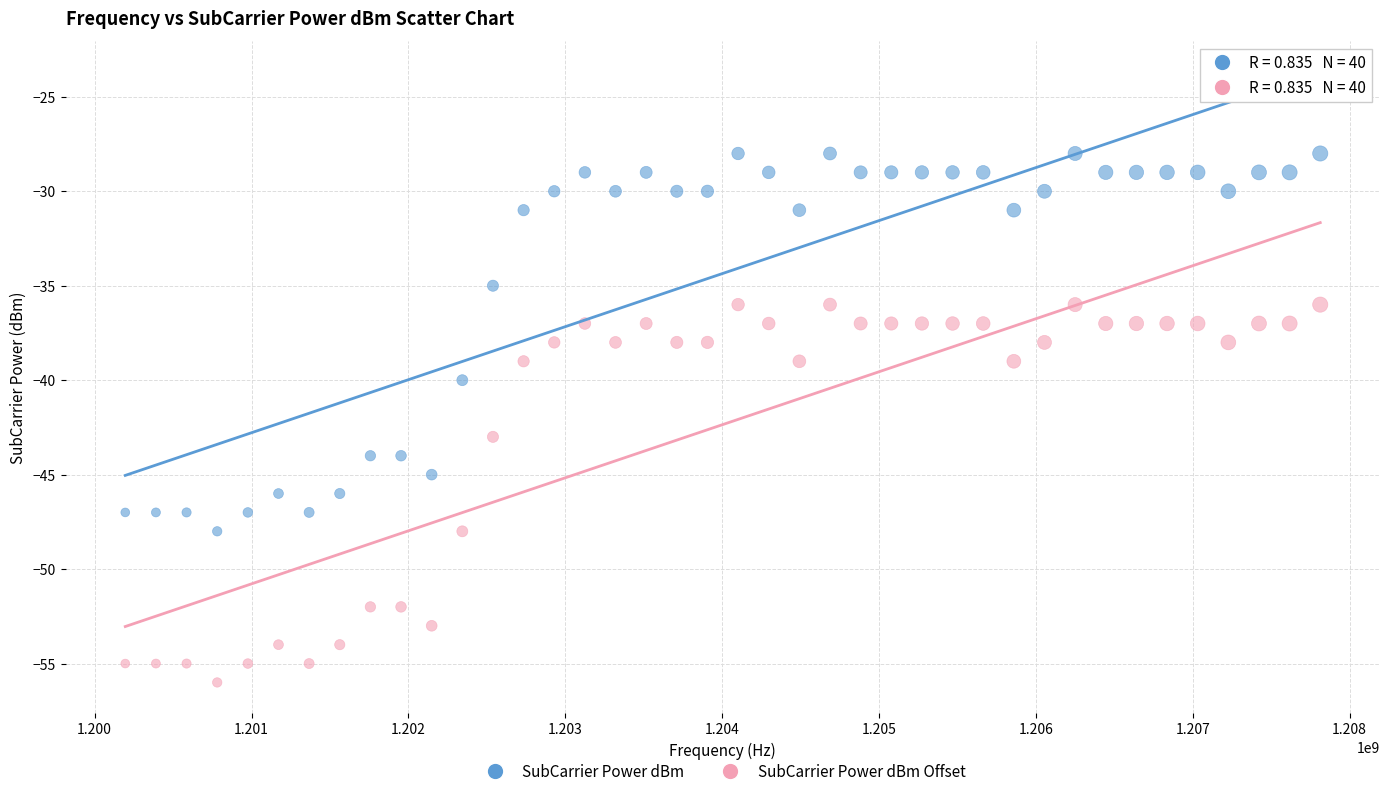

Which series reaches the minimum Y coordinate?

SubCarrier Power dBm Offset